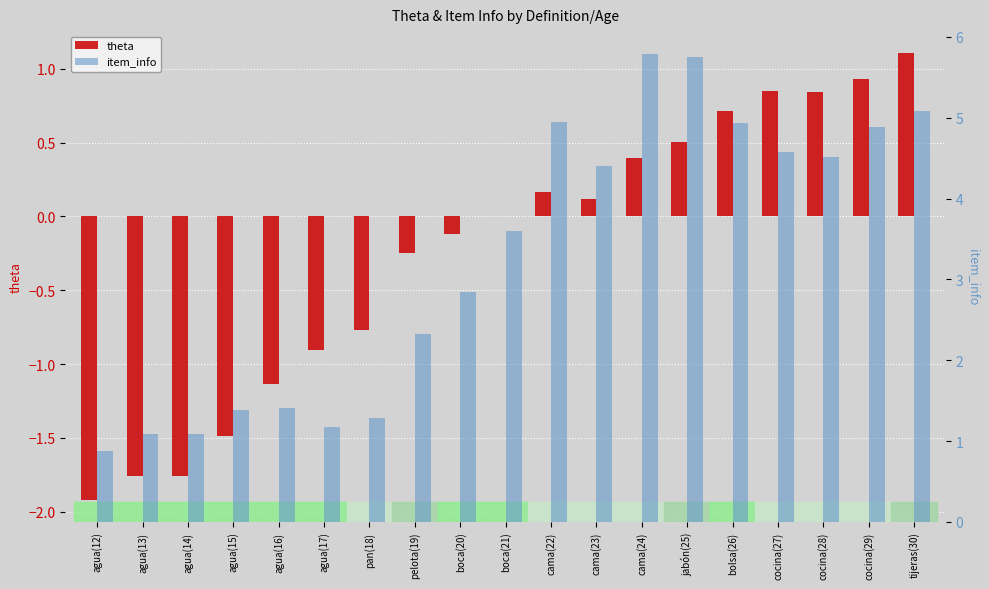

What is the label of the 17th bar from the right?

agua(14)